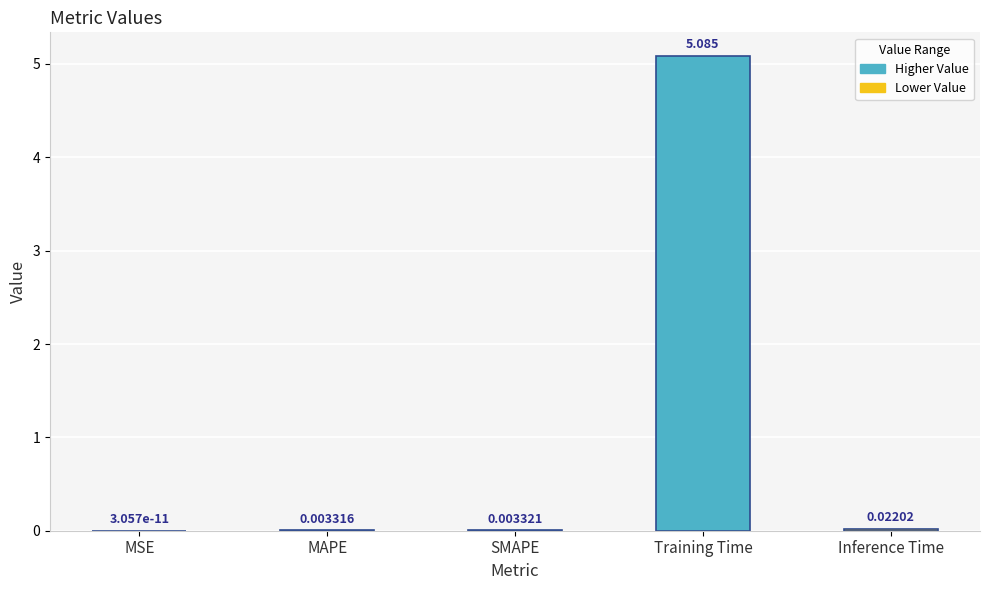

At which category does the chart reach its peak across all series?

Training Time